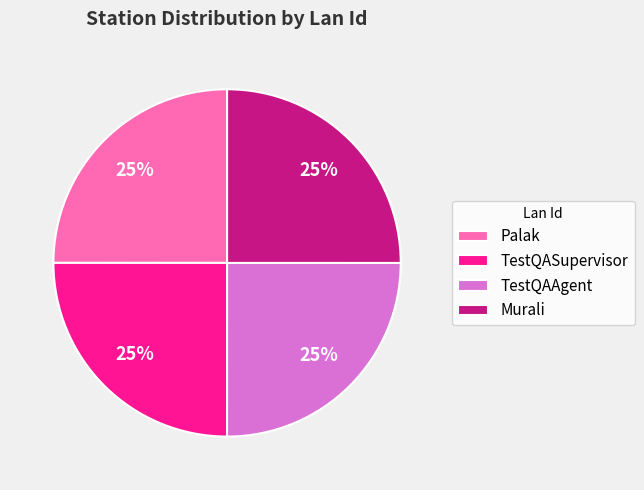

To the nearest percent, what is the average slice percentage?

25%